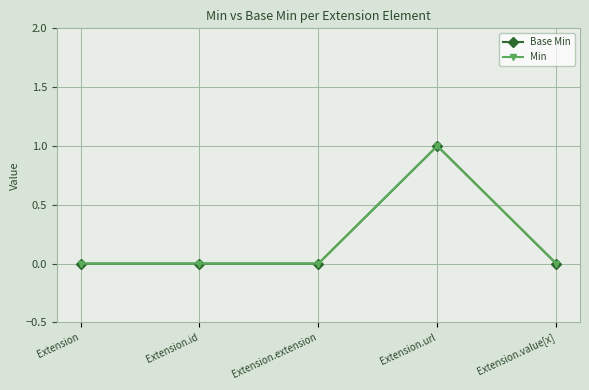

Reading left to right, what are all the values shown in this chart?

Base Min: 0	0	0	1	0
Min: 0	0	0	1	0